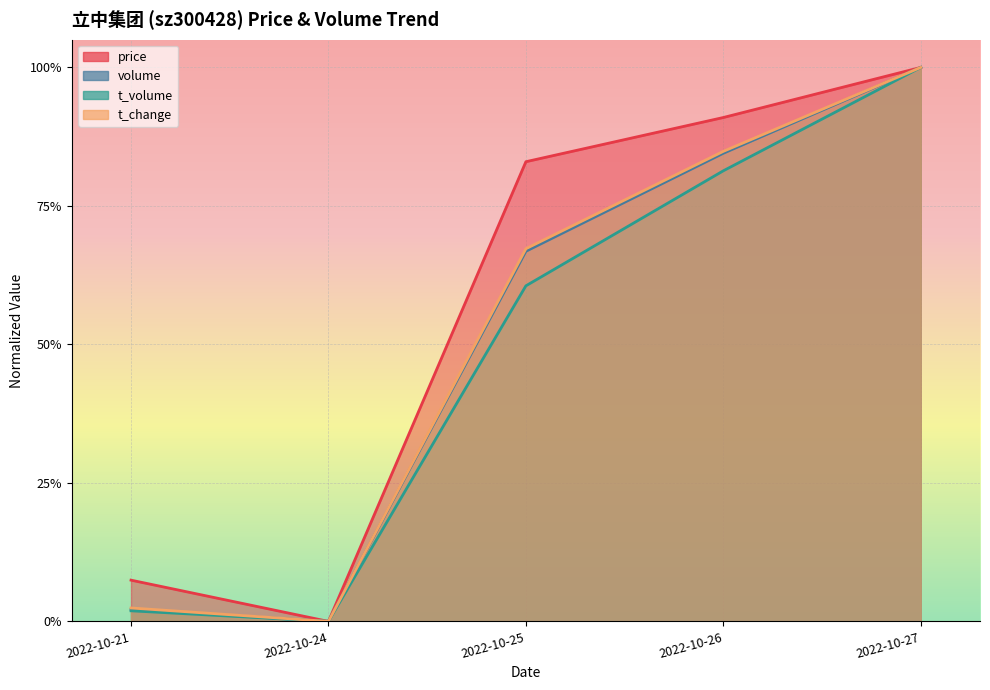

The value of volume at 2022-10-25 is 0.7. True or false?

True